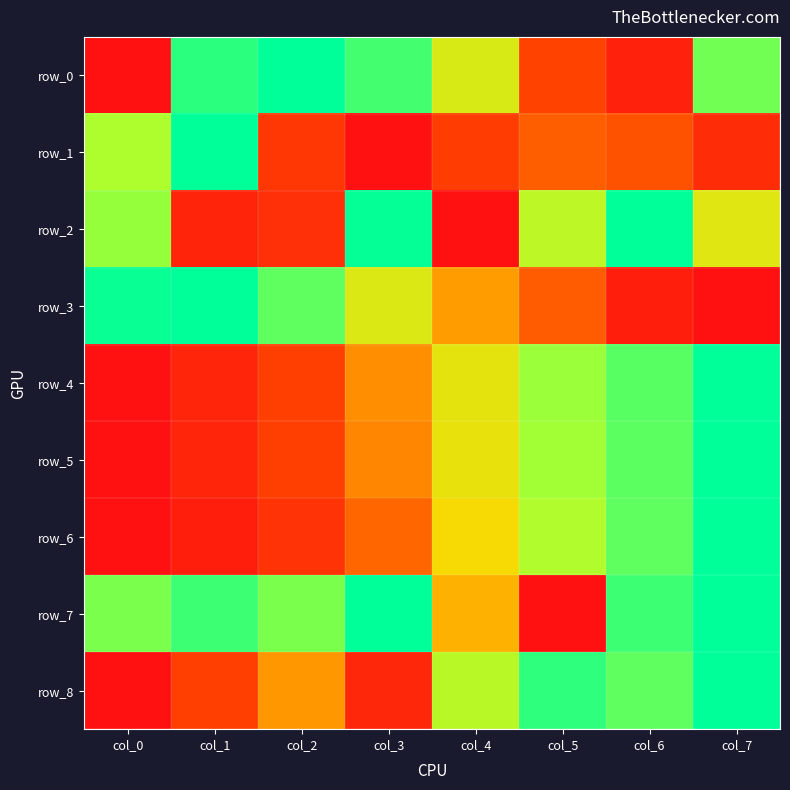

Between col_3 and col_4, which series saw the biggest shift?

row_2